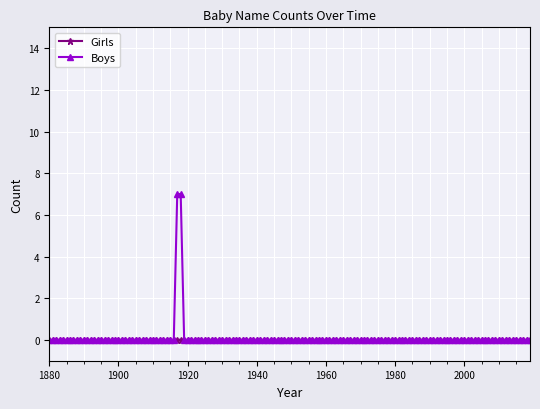

How many lines are shown in the chart?

2